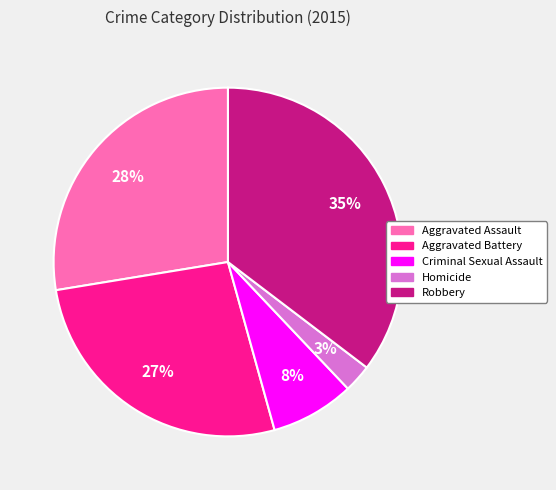

Between Homicide and Criminal Sexual Assault, which is larger?

Criminal Sexual Assault